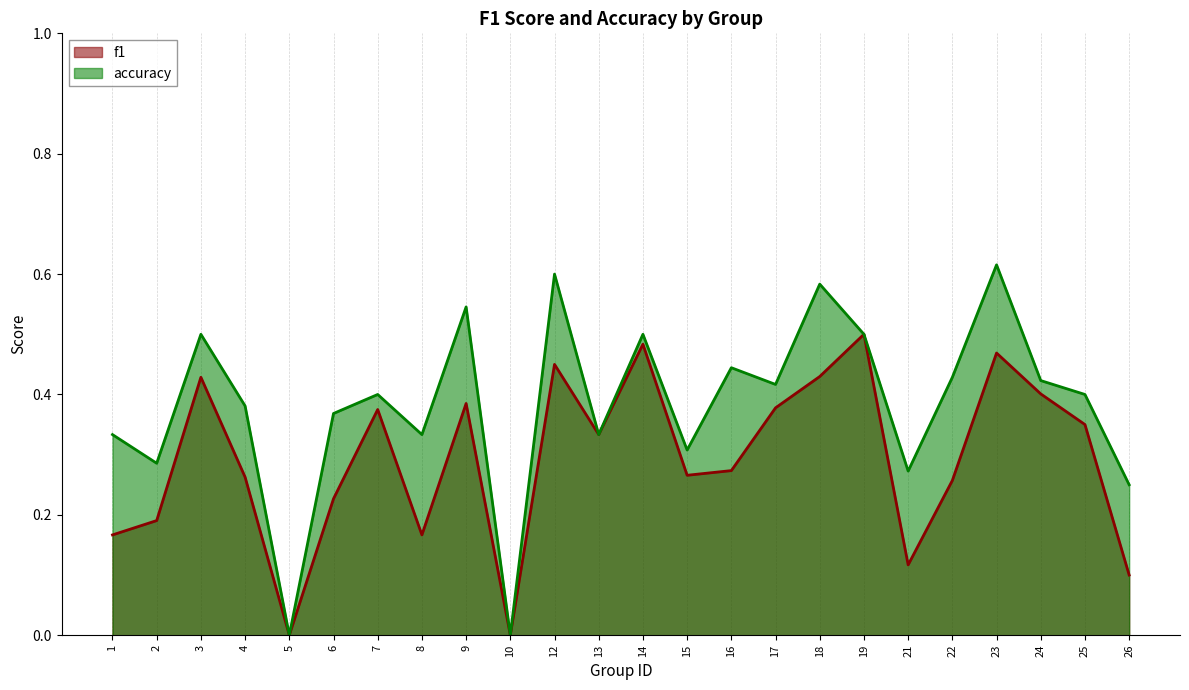

Which series has the largest range (max minus min)?

accuracy